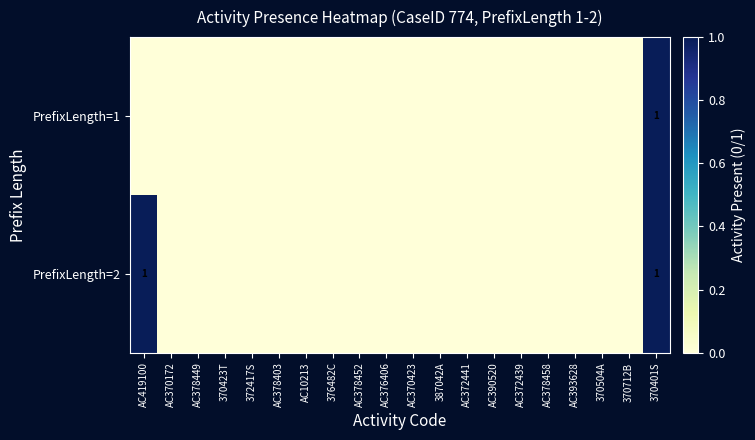

At how many categories does at least one series exceed 0?

2